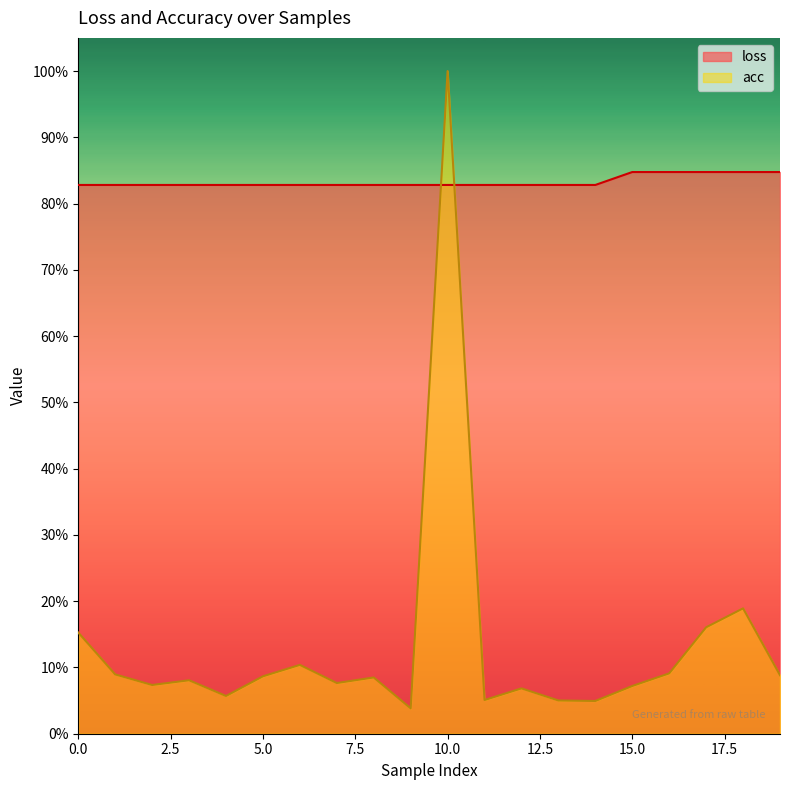

In acc, how many points are lower than both neighbors (excluding endpoints)?

6